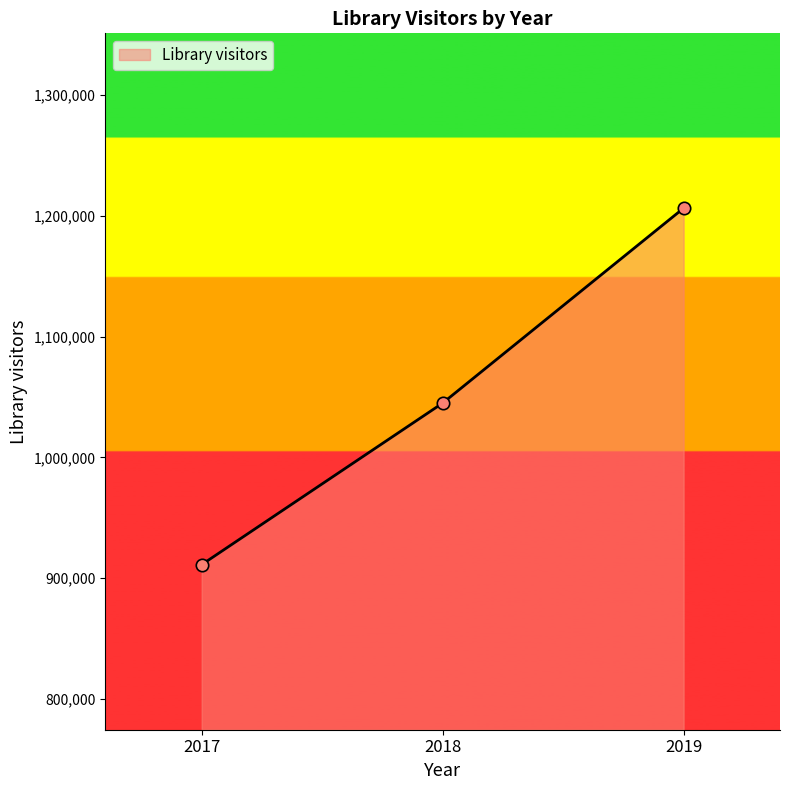

Between 2019 and 2018, which is larger?

2019